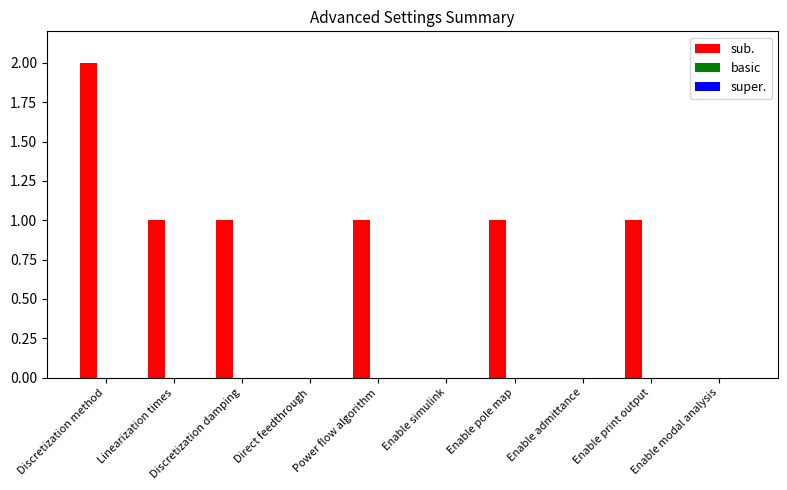

Is it true that the value at Enable pole map is 2?

False